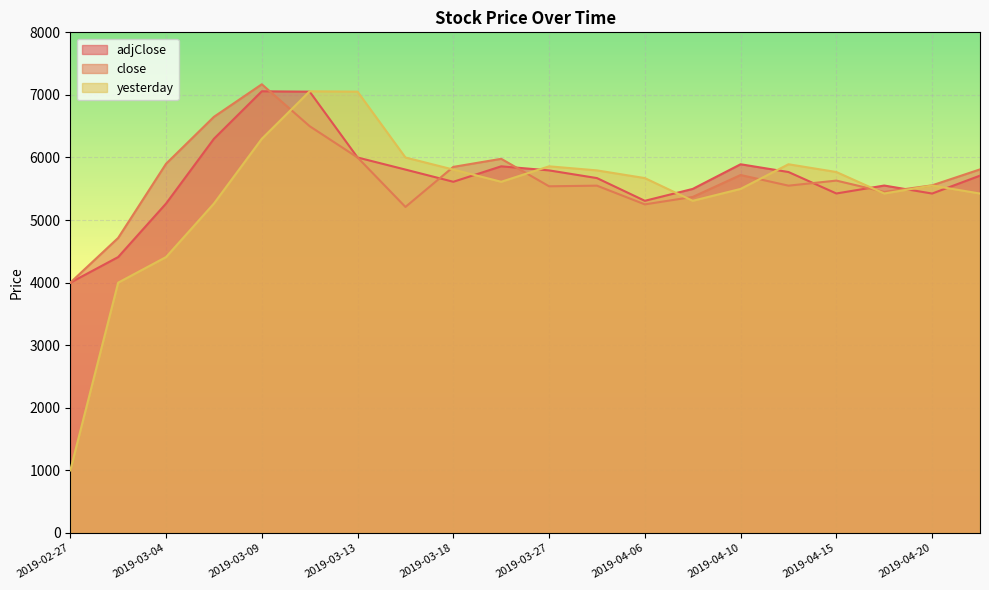

At which label does close reach its peak?

2019-03-09